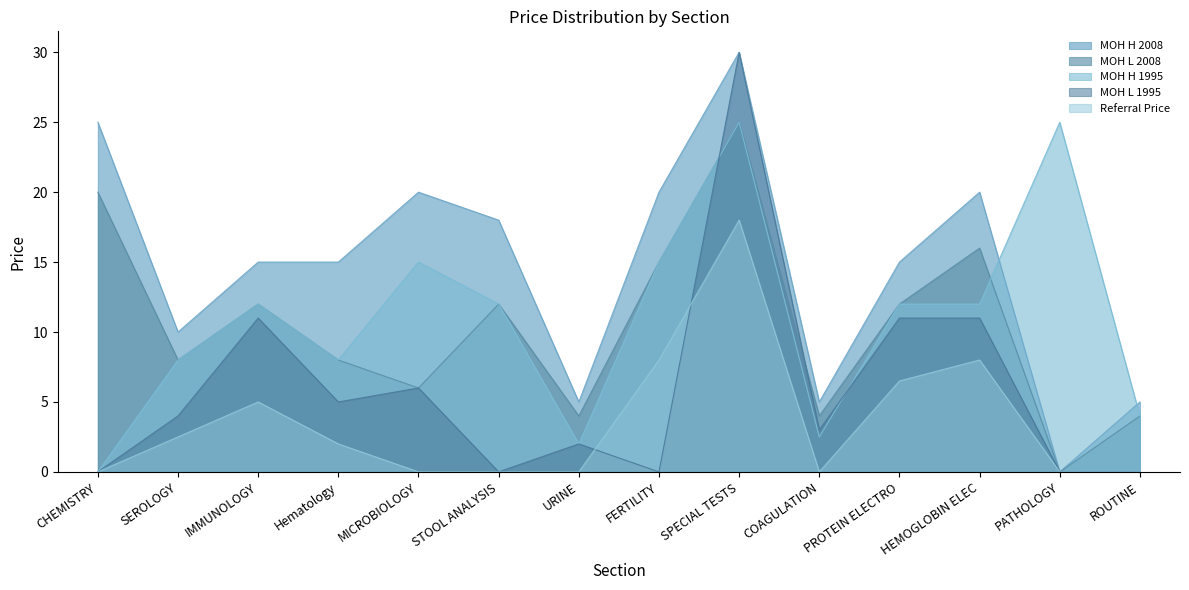

How many series are shown in this chart?

5